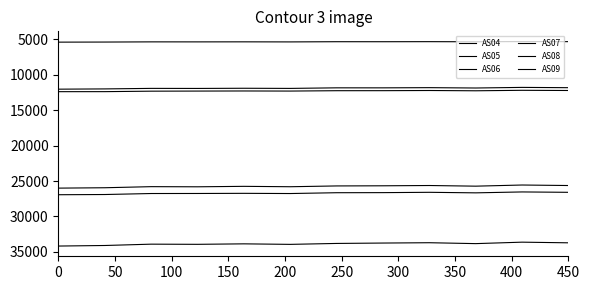

True or false: AS06 and AS07 intersect in this chart.

False